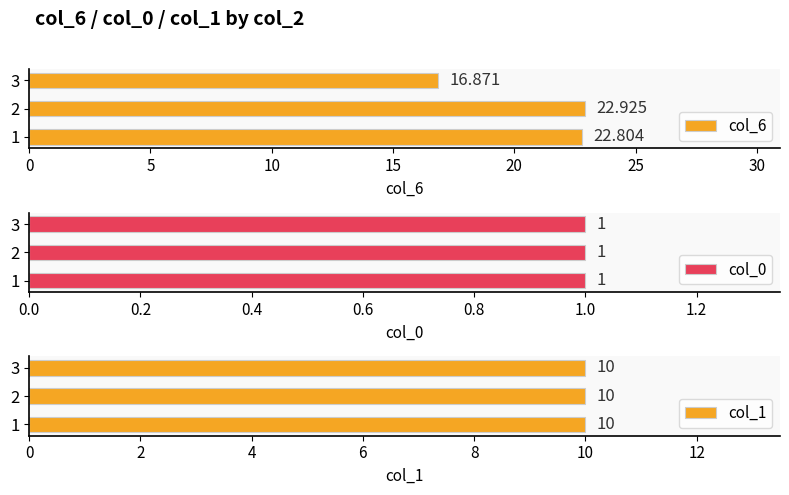

What are all the series names shown in the legend?

col_6, col_0, col_1